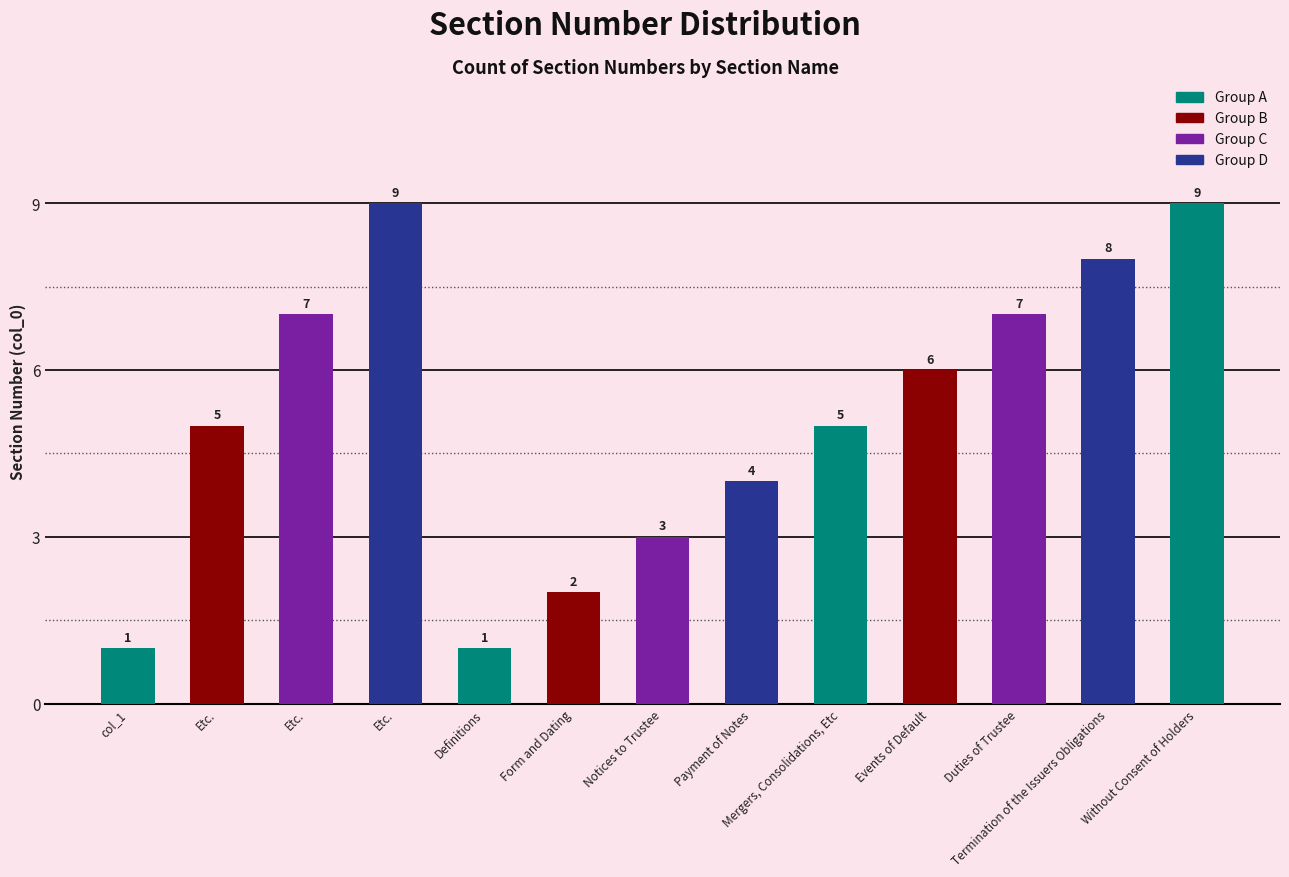

What is the change in value from Etc. to Events of Default?

-3